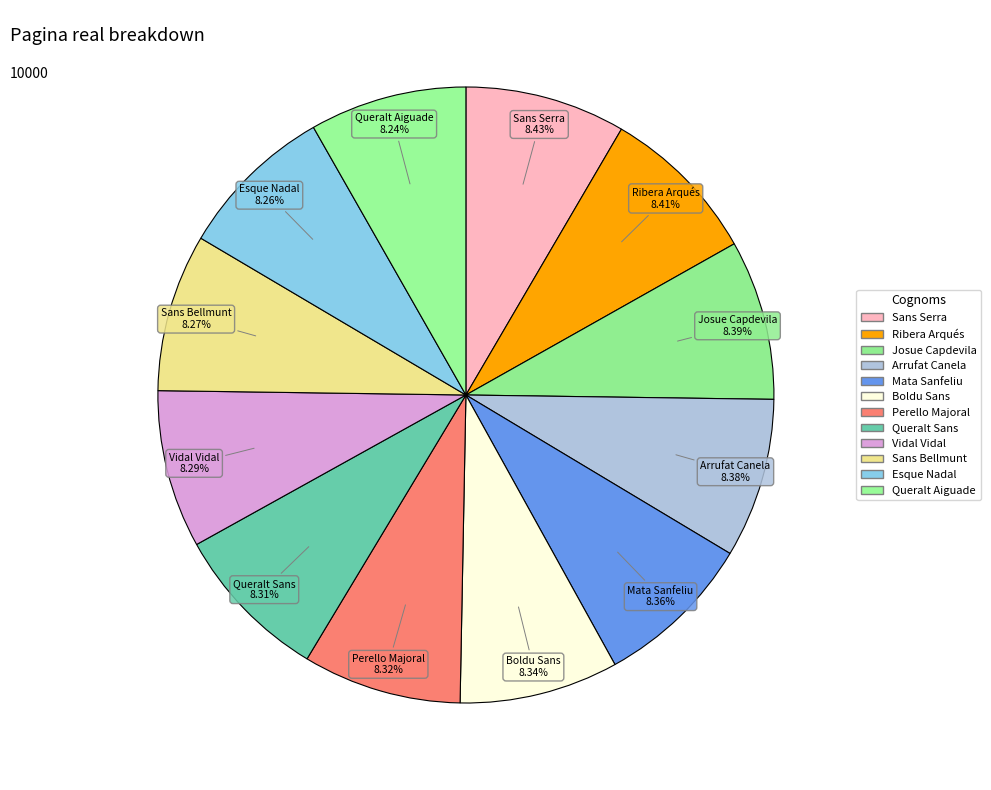

To the nearest percent, what portion does Perello Majoral represent?

8%